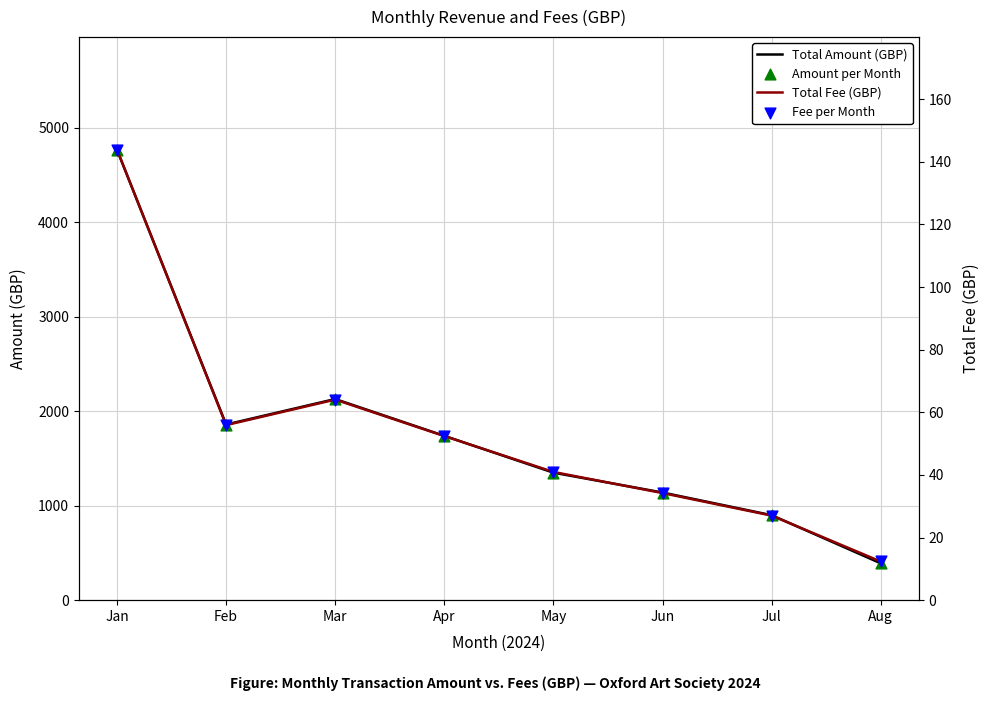

What are all the series names shown in the legend?

Total Amount (GBP), Amount per Month, Total Fee (GBP), Fee per Month